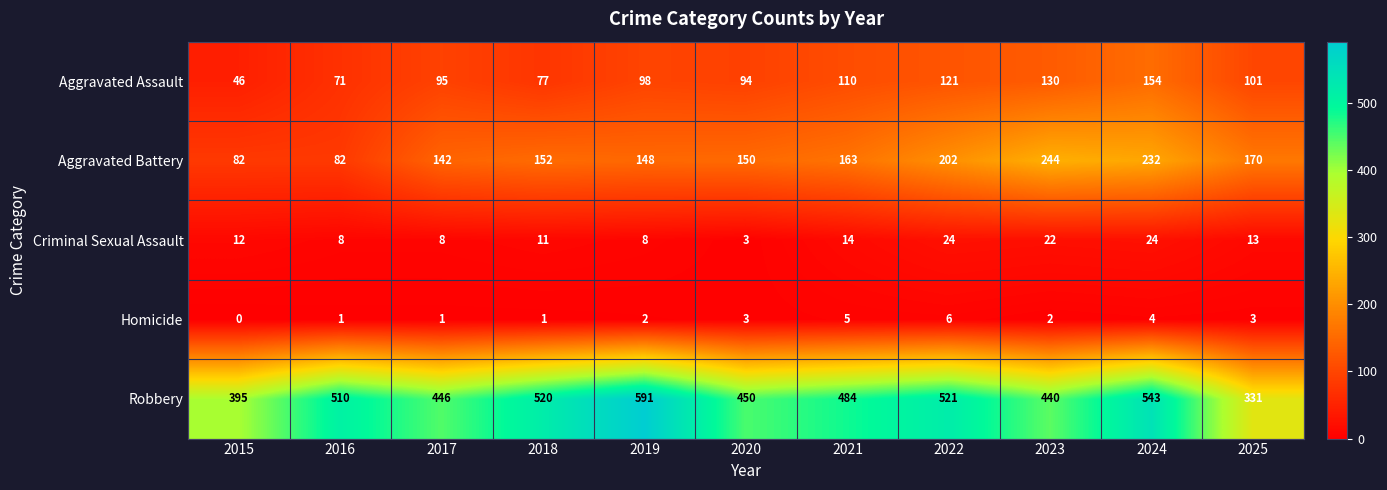

Count the number of categories in the chart.

11